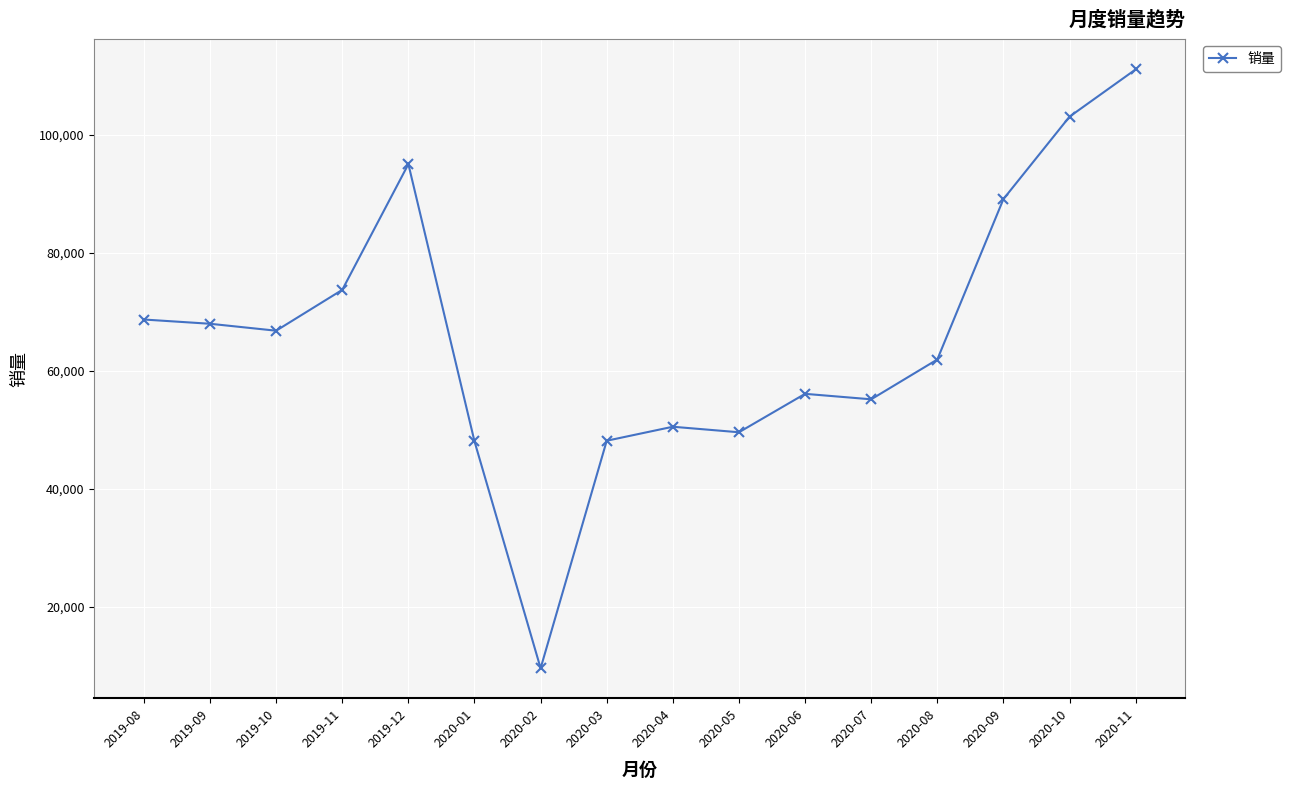

What is the value of the 12th point from the left?

55184